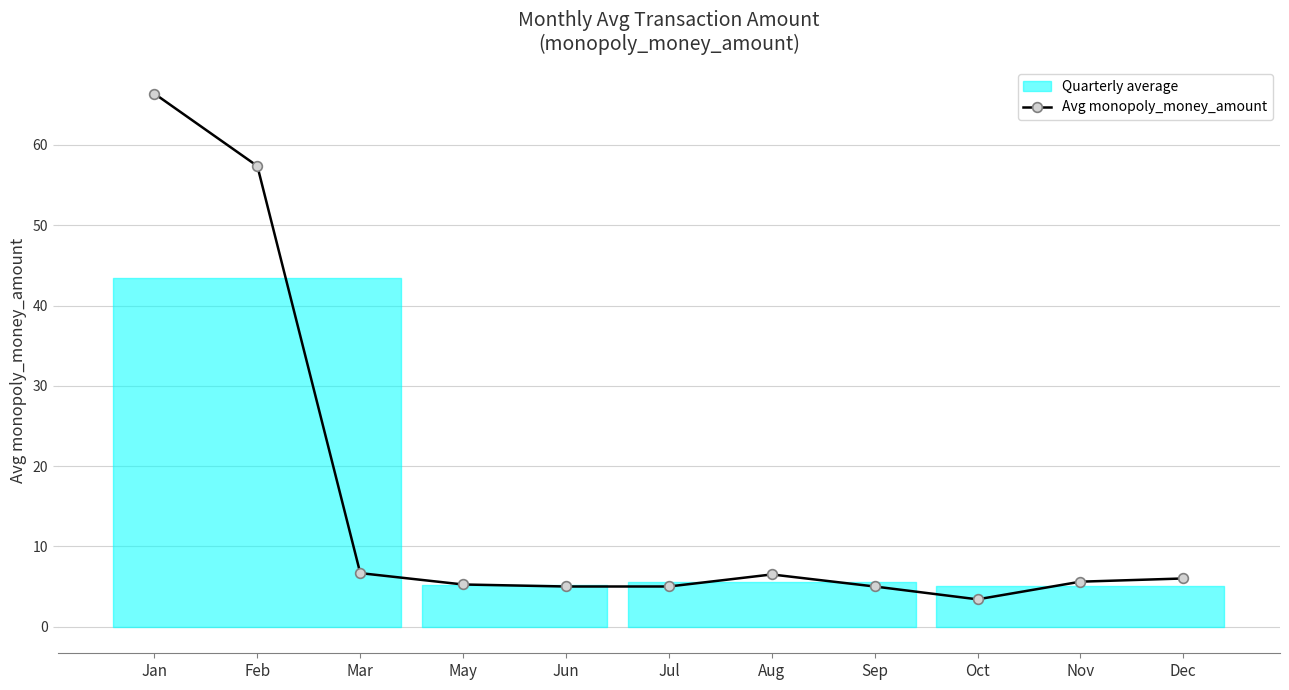

How many values exceed 5?

7